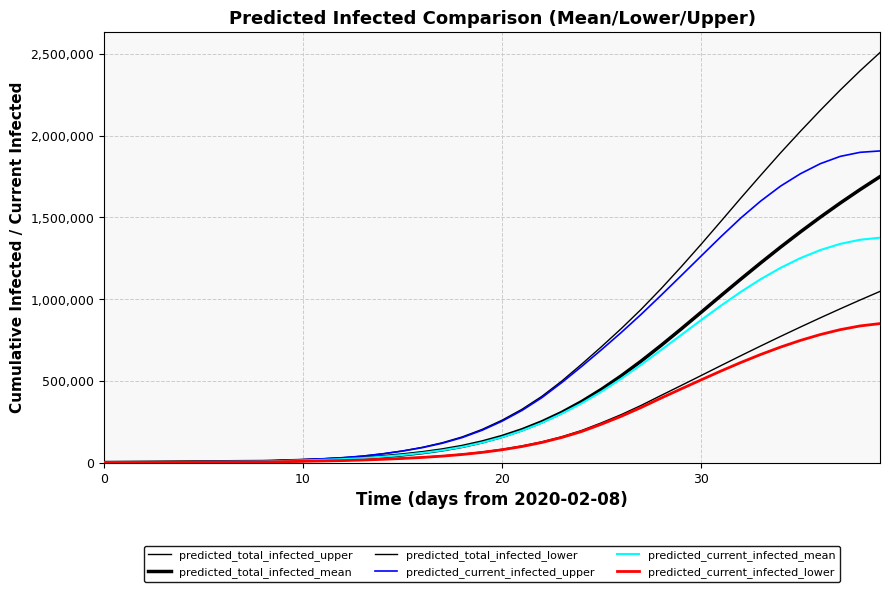

What is the smallest value displayed?

500